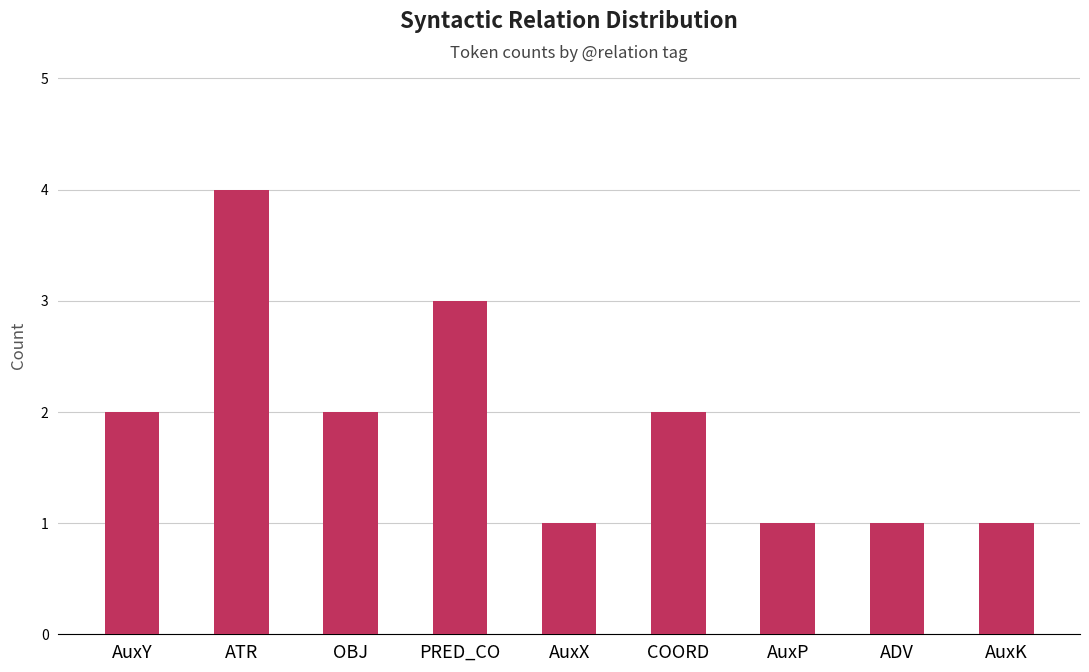

Which has a higher value, COORD or ADV?

COORD